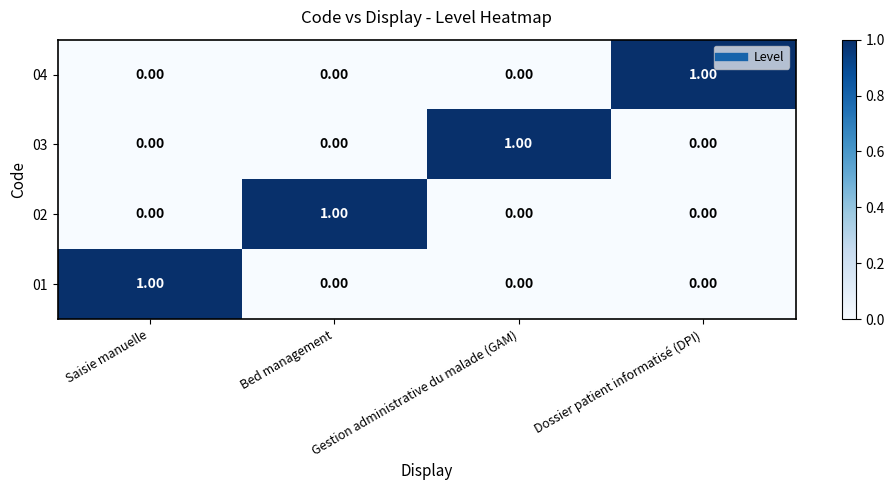

At how many categories does at least one series exceed 0?

4